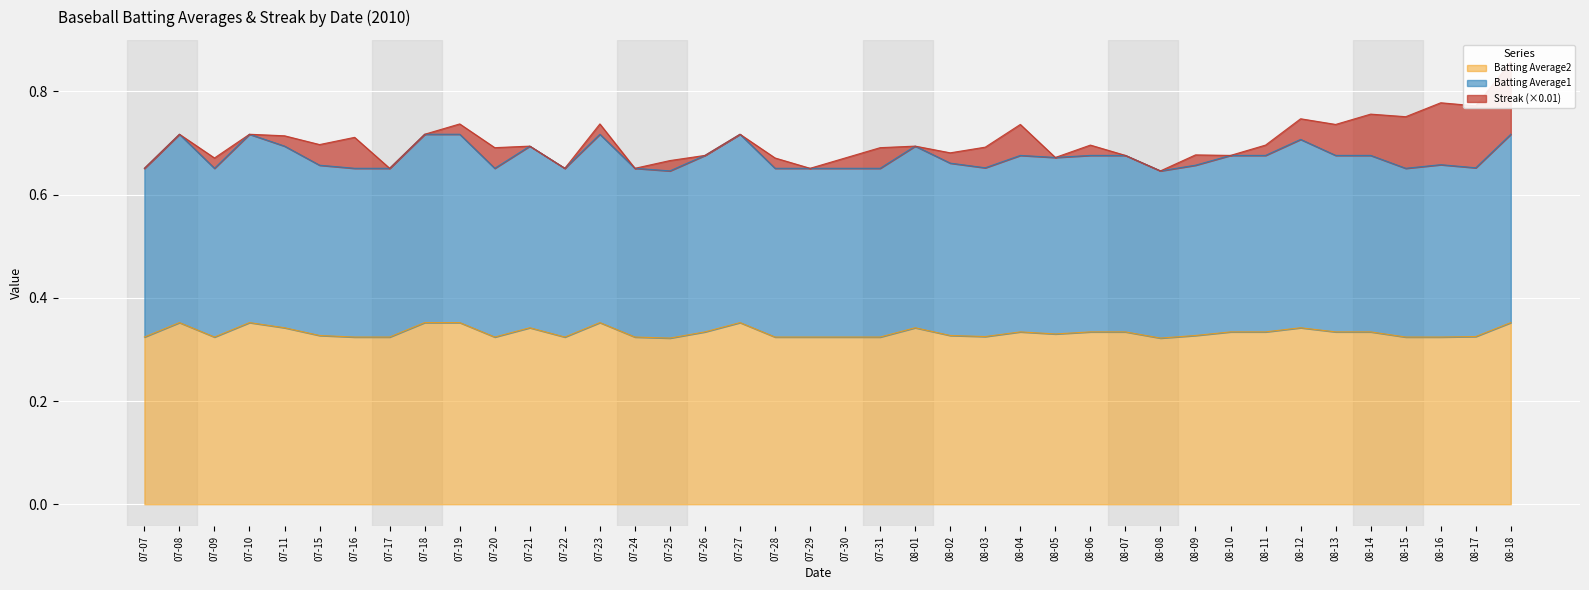

Which series has the largest total across all categories?

Batting Average1